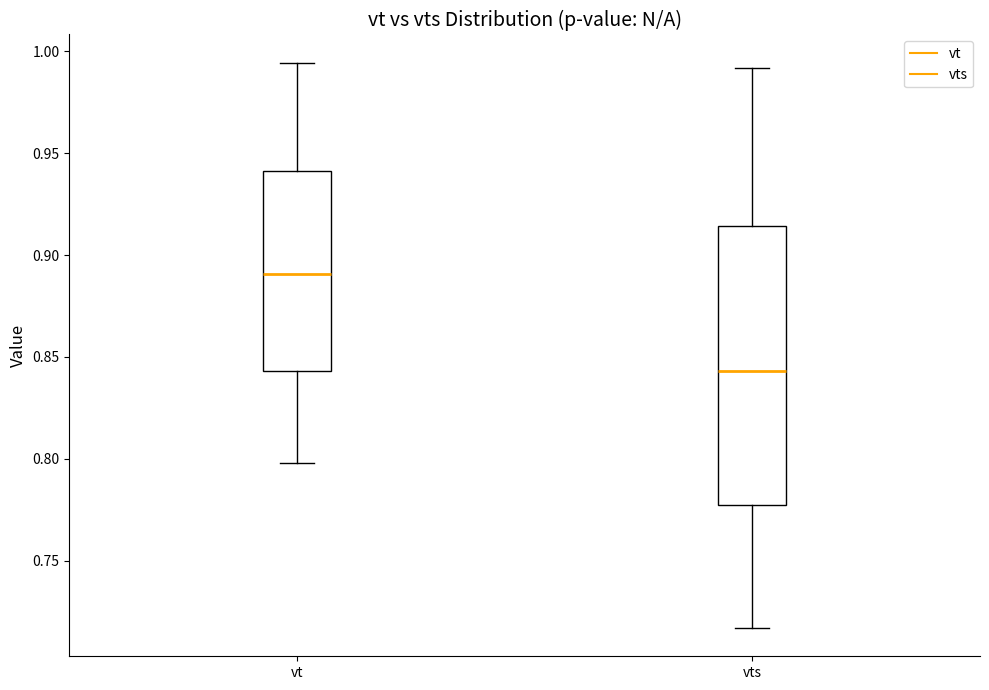

Which box has the highest median line?

vt